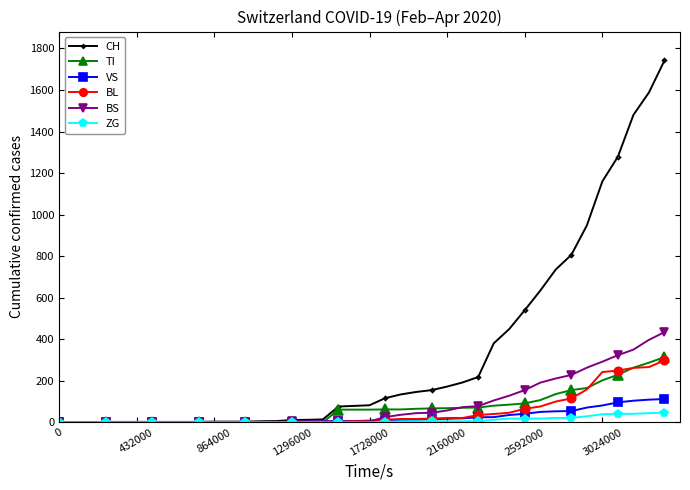

Which series has the largest range (max minus min)?

CH